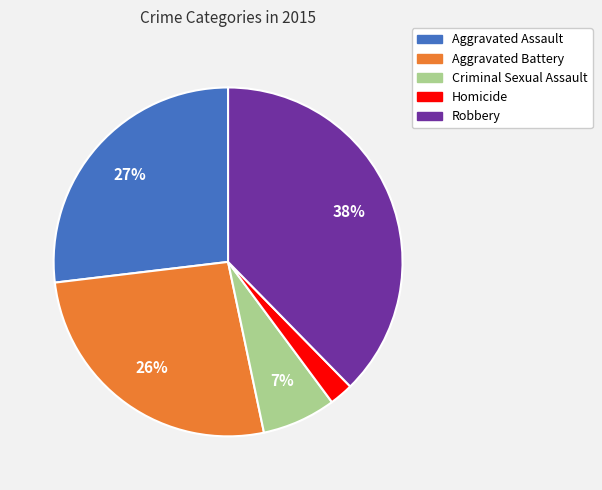

To the nearest percent, what portion does Homicide represent?

2%